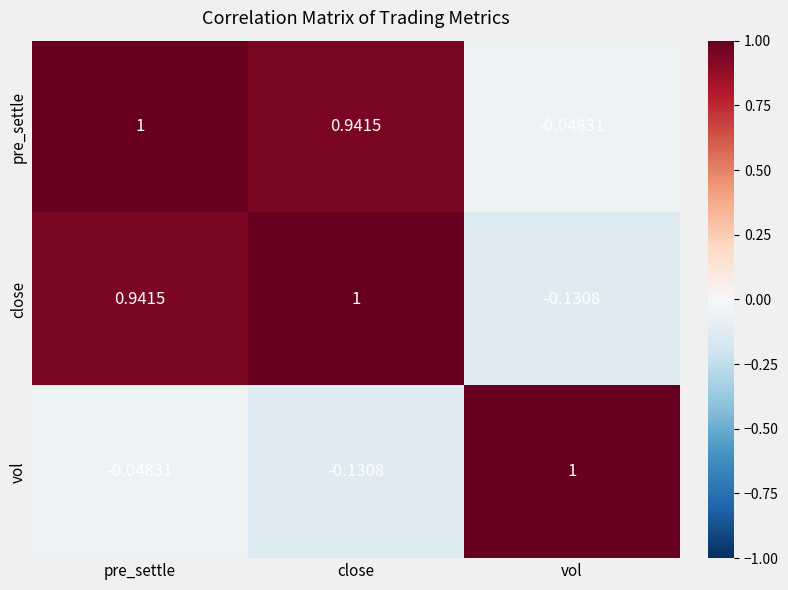

Between pre_settle and close, which series saw the biggest shift?

vol